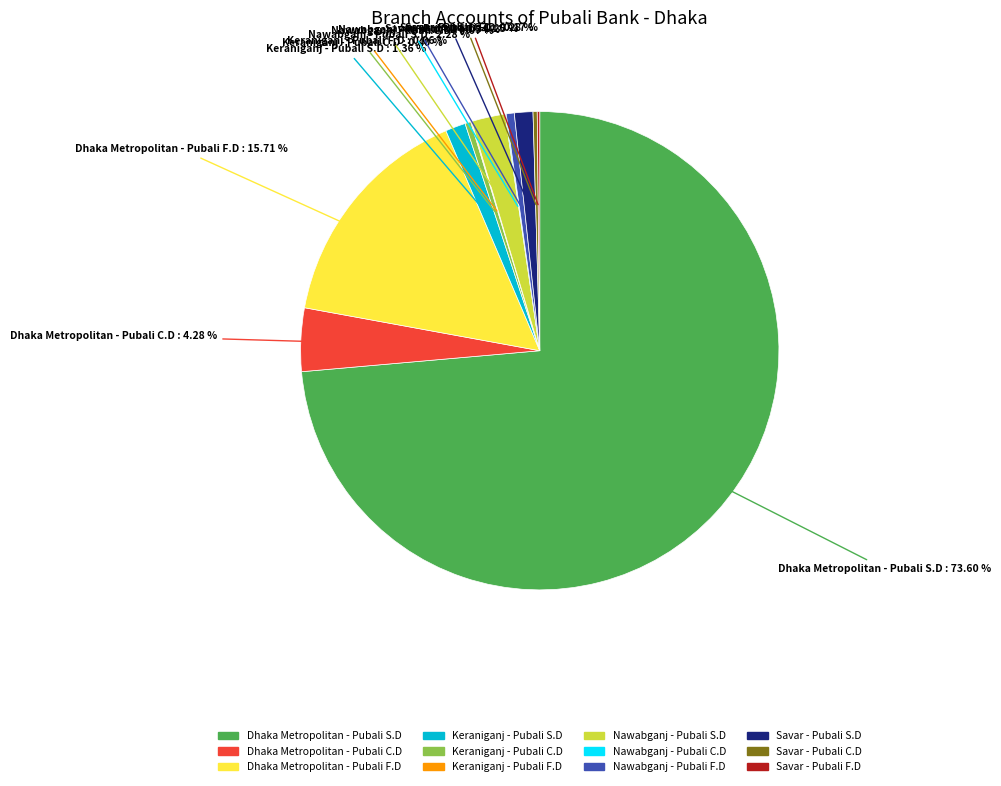

Which slice is the largest?

Dhaka Metropolitan - Pubali S.D